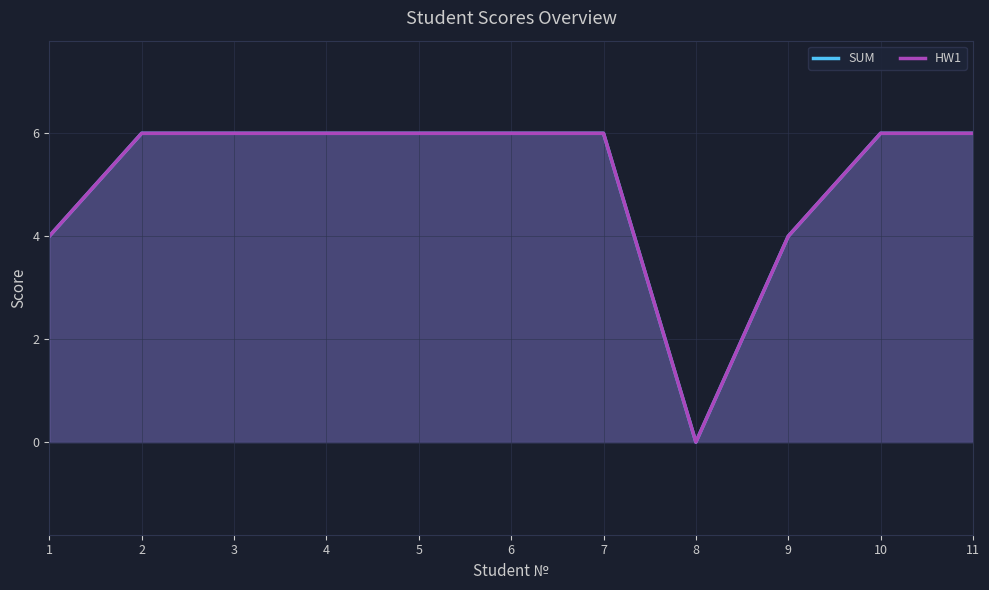

What is the difference between the SUM values at 9 and 3?

2